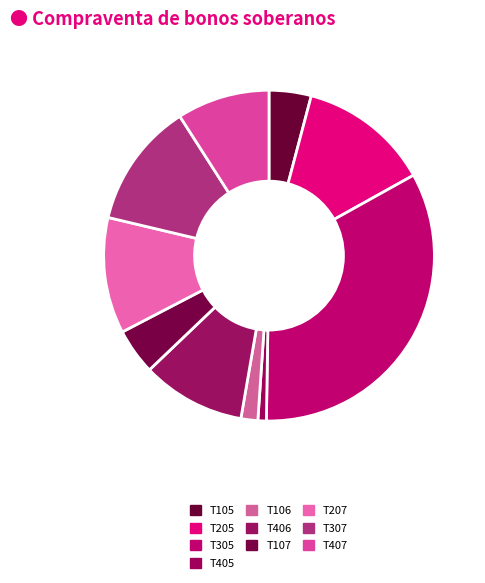

How many segments does this pie chart have?

10